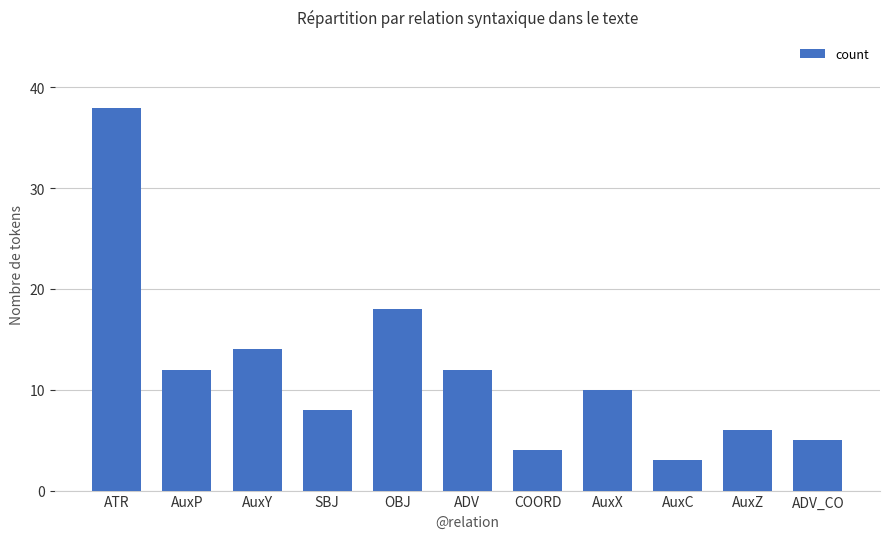

Does the chart contain stacked bars?

No